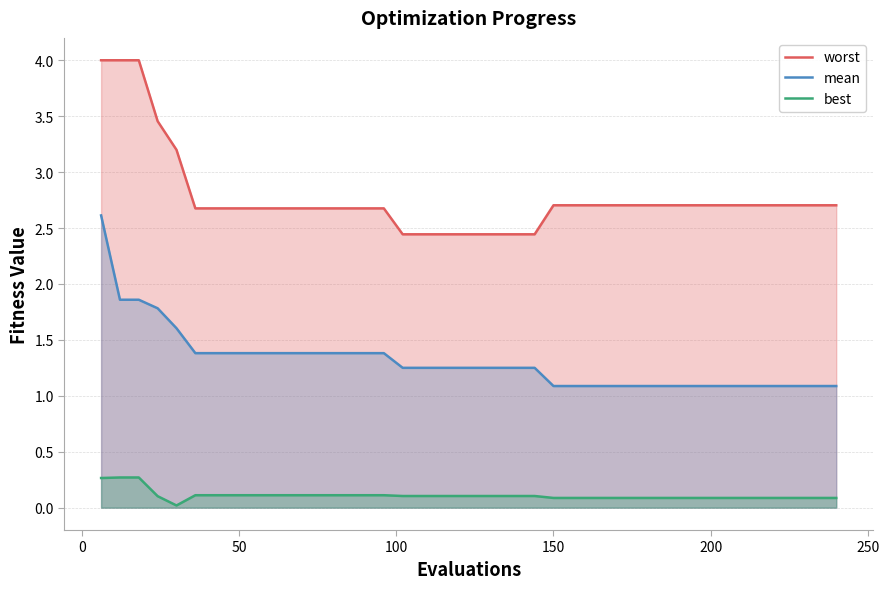

What are all the series names shown in the legend?

worst, mean, best